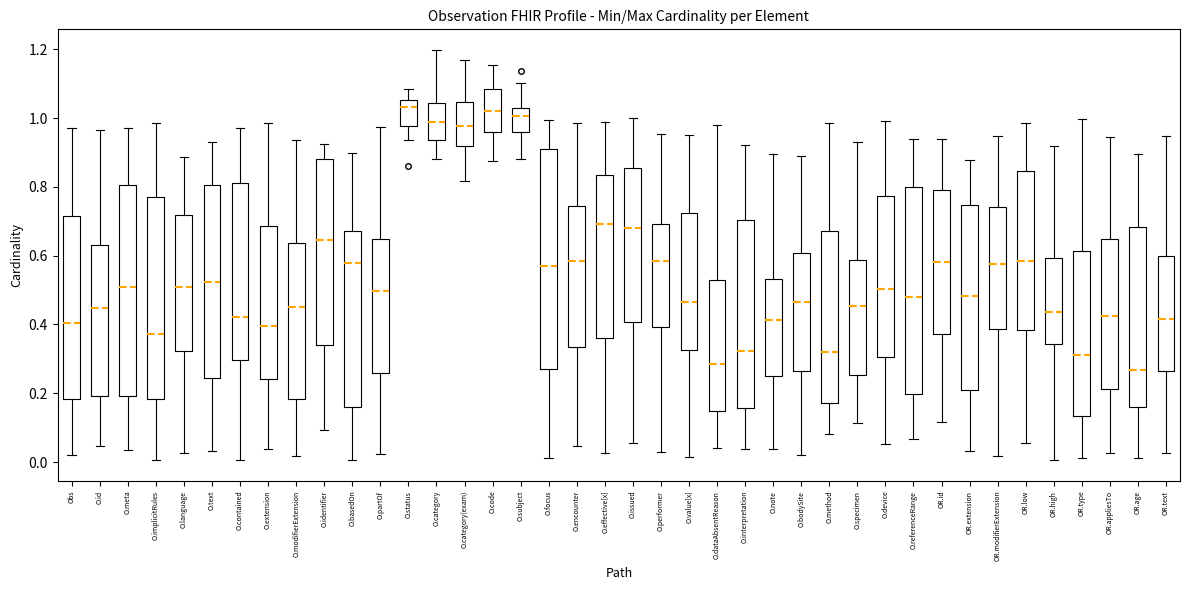

Where is the upper edge of the box for O.dataAbsentReason on the y-axis? The values are not printed on the chart, so give them approximately, as read against the axis.

0.52